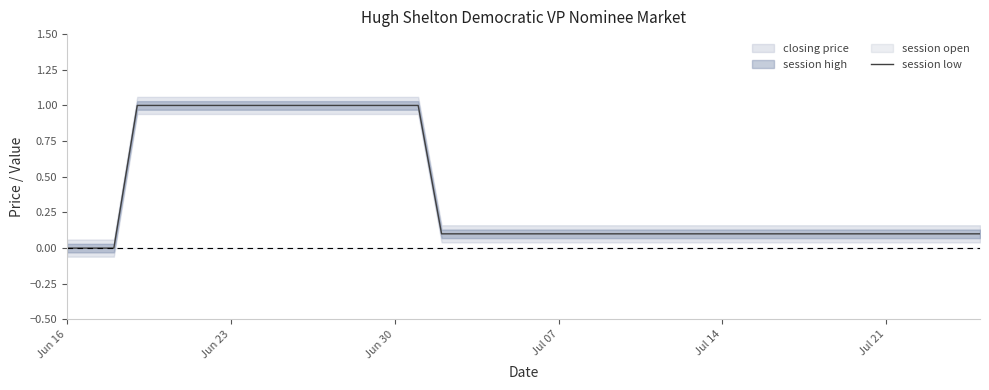

The session low series shows 0.2 at Jul 14. True or false?

False